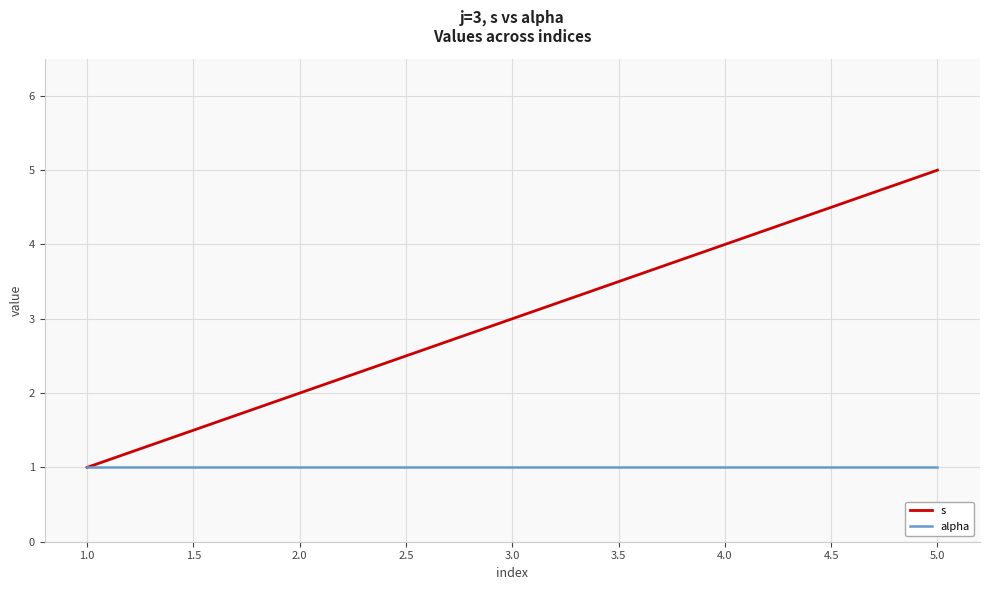

What is the highest value of the s series?

5